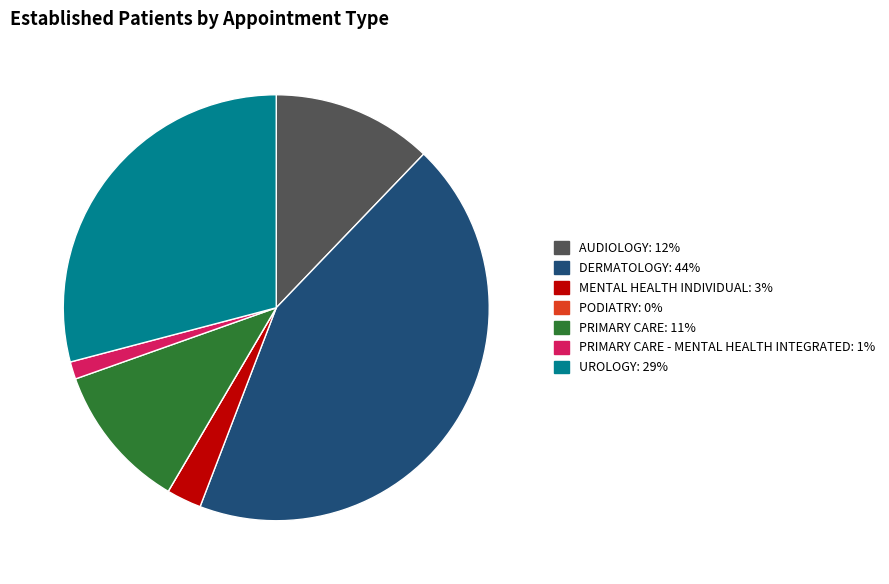

Is there a majority slice in this chart?

No